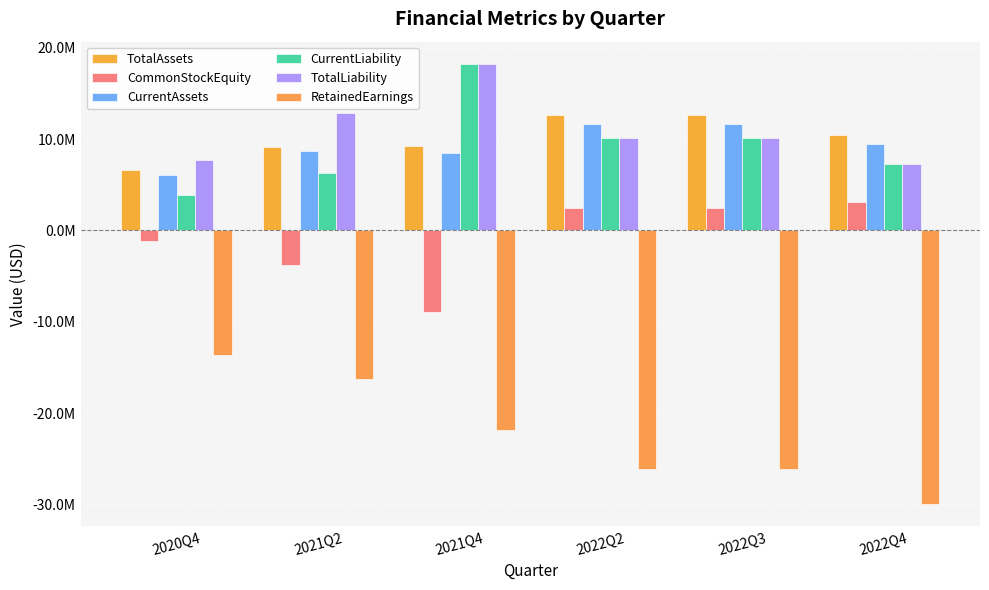

Are the bars grouped side by side (vs. stacked)?

Yes